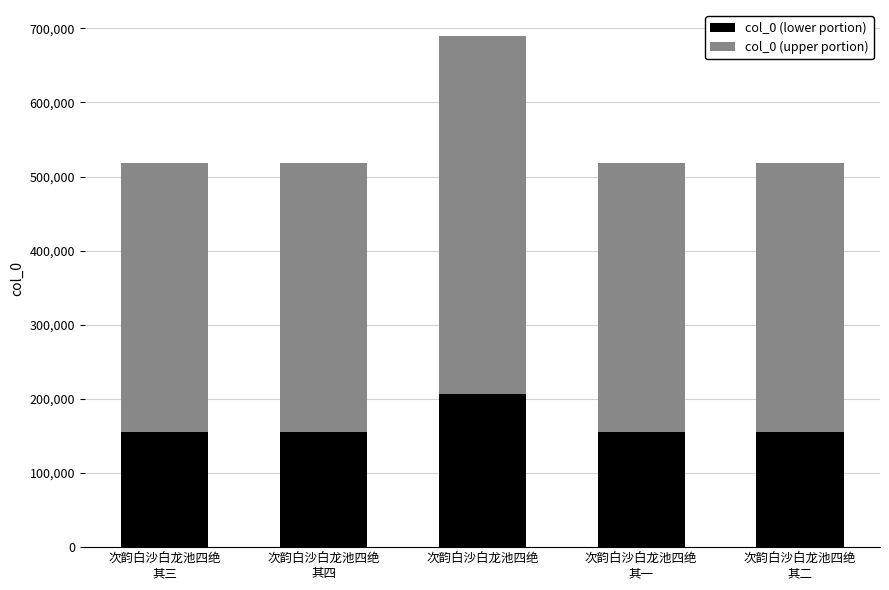

What is the minimum value for col_0 (lower portion)?

155649